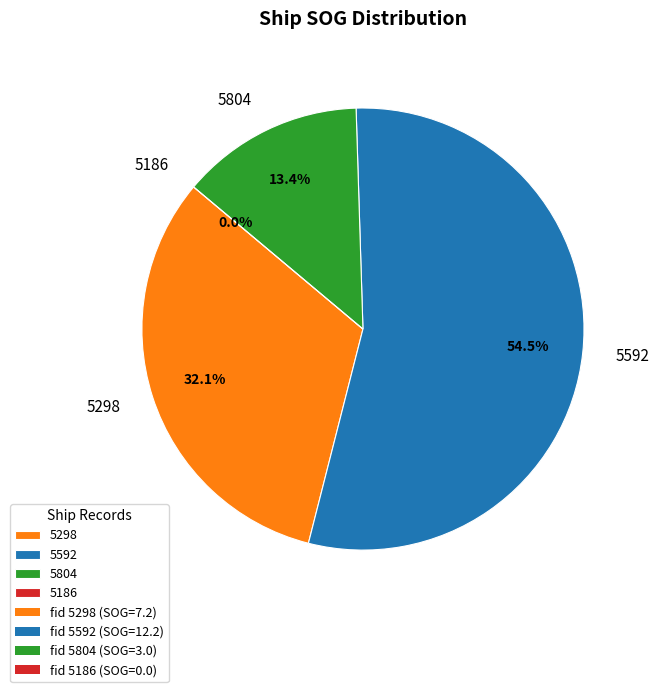

Combined, what portion of the pie is 5298 and 5804?

45.5%